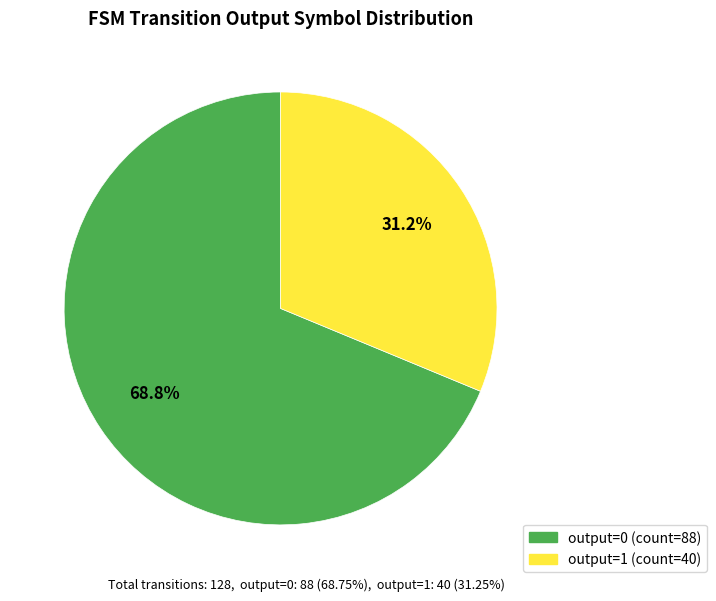

Is there a majority slice in this chart?

Yes